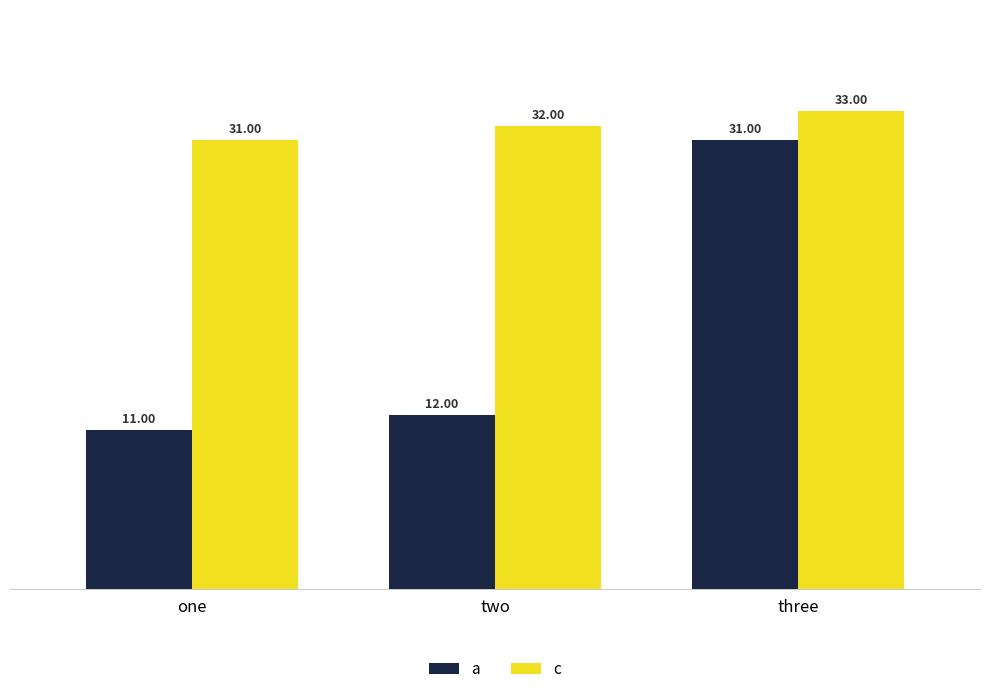

What is the sum of all c values?

96